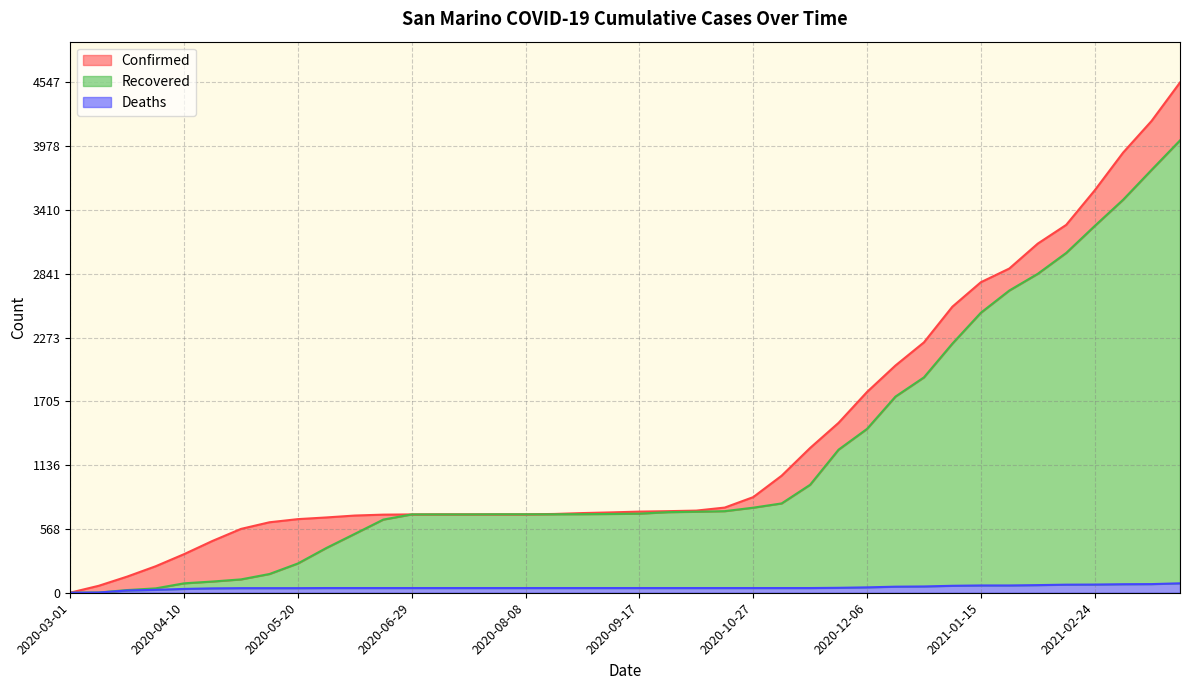

How many values in the Deaths series exceed 42?

13